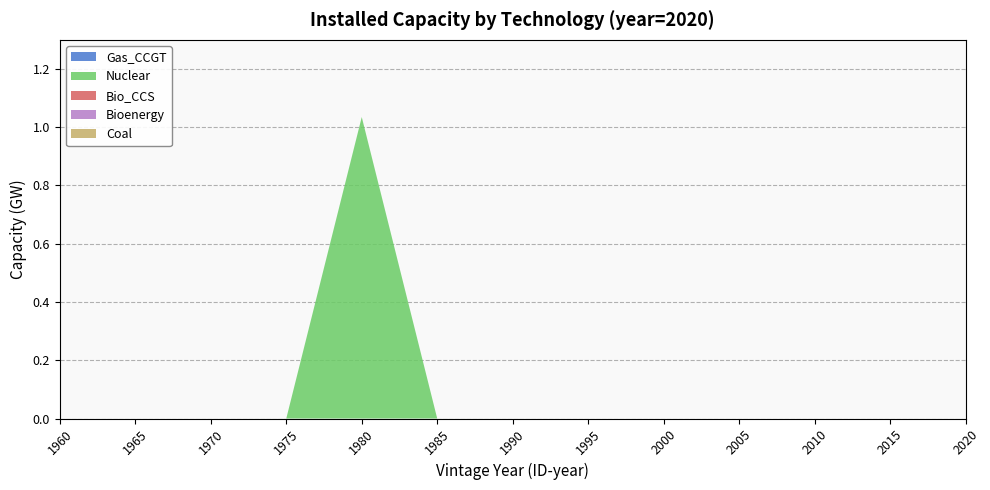

Reading left to right, extract all data points from this chart.

Gas_CCGT: 1960=0.0	1965=0.0	1970=0.0	1975=0.0	1980=0.0	1985=0.0	1990=0.0	1995=0.0	2000=0.0	2005=0.0	2010=0.0	2015=0.0	2020=0.0
Nuclear: 1960=0.0	1965=0.0	1970=0.0	1975=0.0	1980=1.0	1985=0.0	1990=0.0	1995=0.0	2000=0.0	2005=0.0	2010=0.0	2015=0.0	2020=0.0
Bio_CCS: 1960=0.0	1965=0.0	1970=0.0	1975=0.0	1980=0.0	1985=0.0	1990=0.0	1995=0.0	2000=0.0	2005=0.0	2010=0.0	2015=0.0	2020=0.0
Bioenergy: 1960=0.0	1965=0.0	1970=0.0	1975=0.0	1980=0.0	1985=0.0	1990=0.0	1995=0.0	2000=0.0	2005=0.0	2010=0.0	2015=0.0	2020=0.0
Coal: 1960=0.0	1965=0.0	1970=0.0	1975=0.0	1980=0.0	1985=0.0	1990=0.0	1995=0.0	2000=0.0	2005=0.0	2010=0.0	2015=0.0	2020=0.0